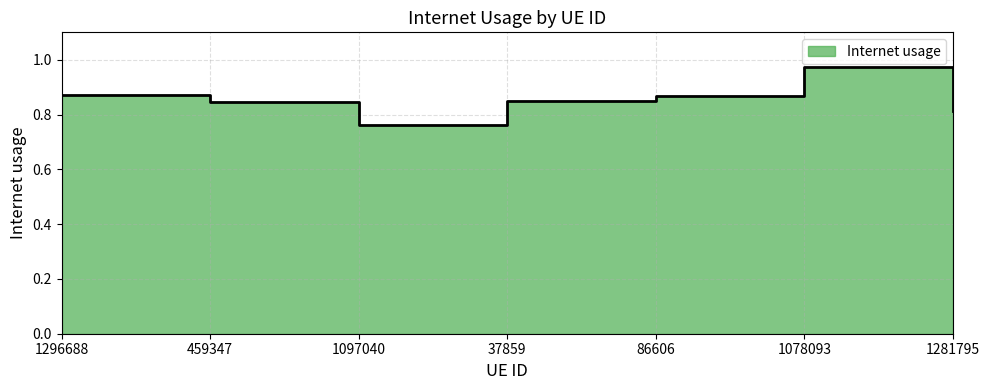

Reading left to right, extract all data points from this chart.

0.9	0.8	0.8	0.8	0.9	1.0	0.8